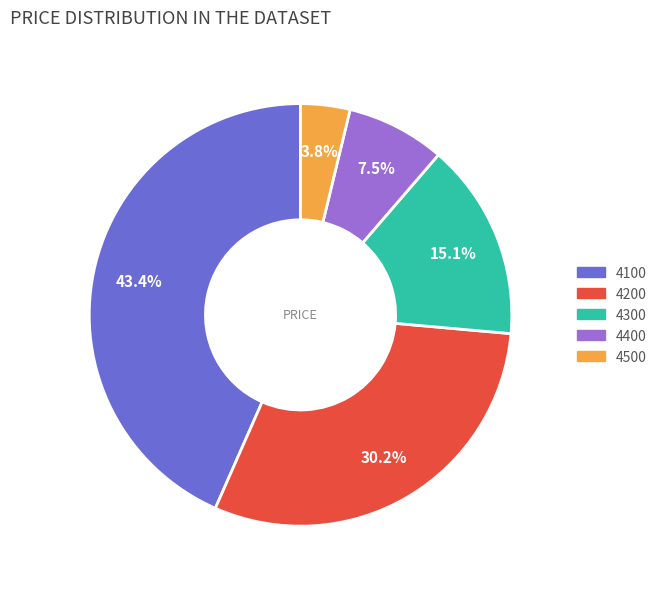

Is the sum of 4300 and 4500 greater than half?

No